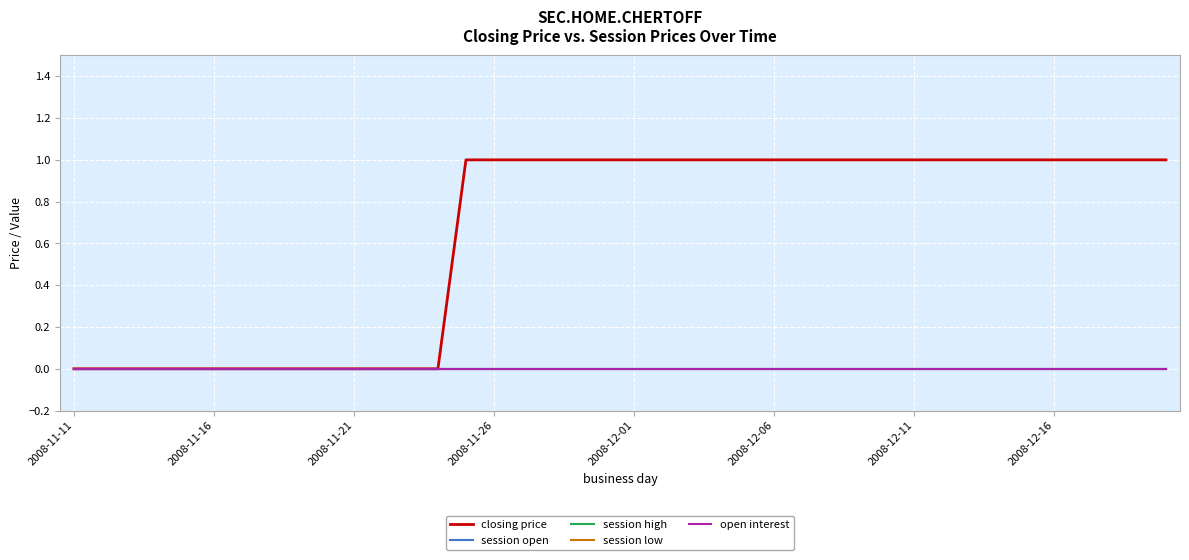

Does the chart display data point markers on the line(s)?

No